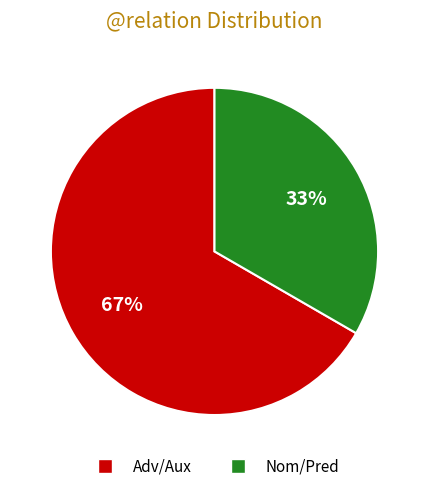

To the nearest percent, what is the average slice percentage?

50%